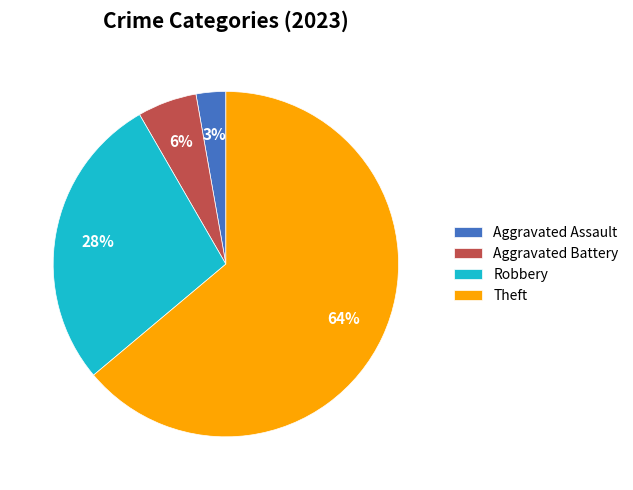

Count the number of slices in the pie.

4